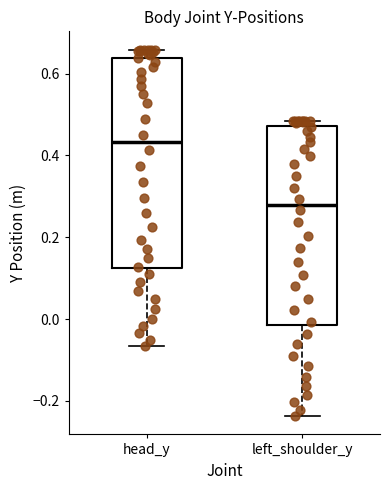

Which box is the tallest, from its lower edge to its upper edge?

head_y